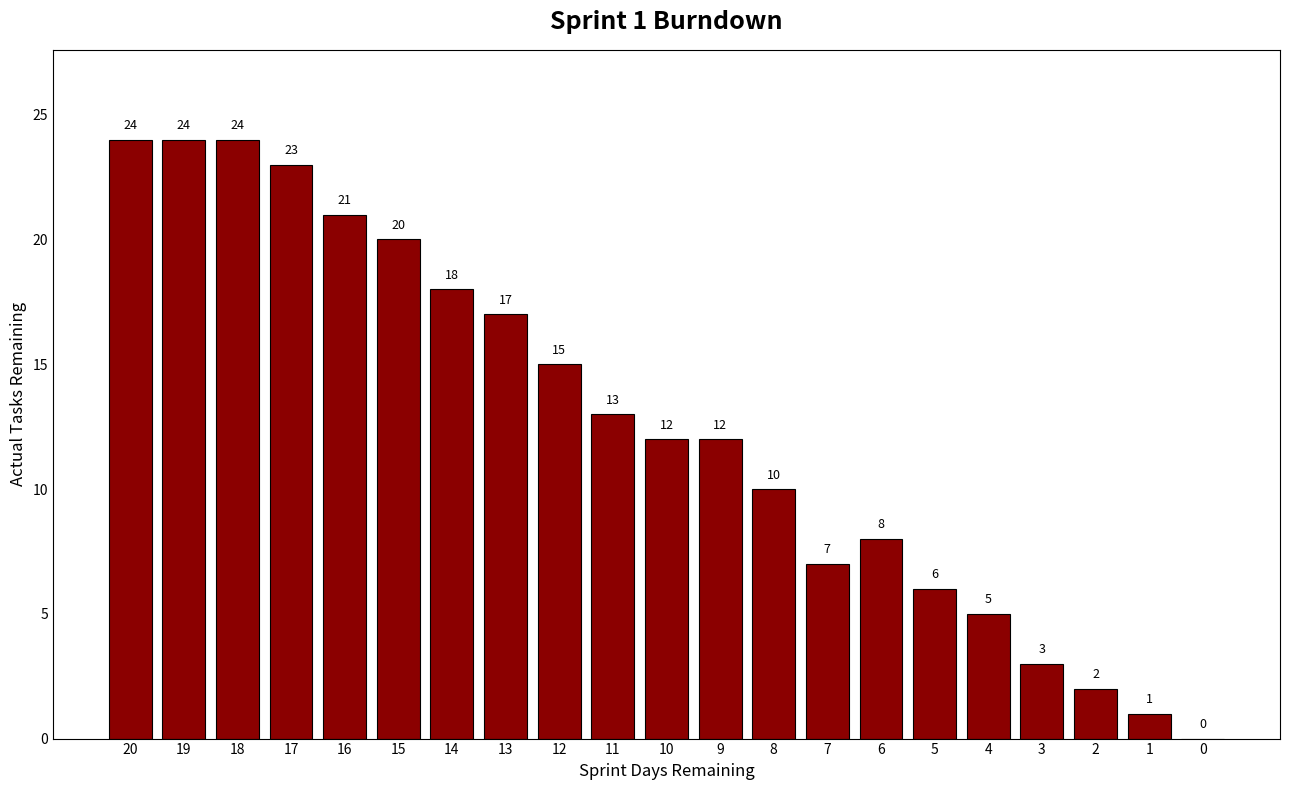

What is the average value?

13